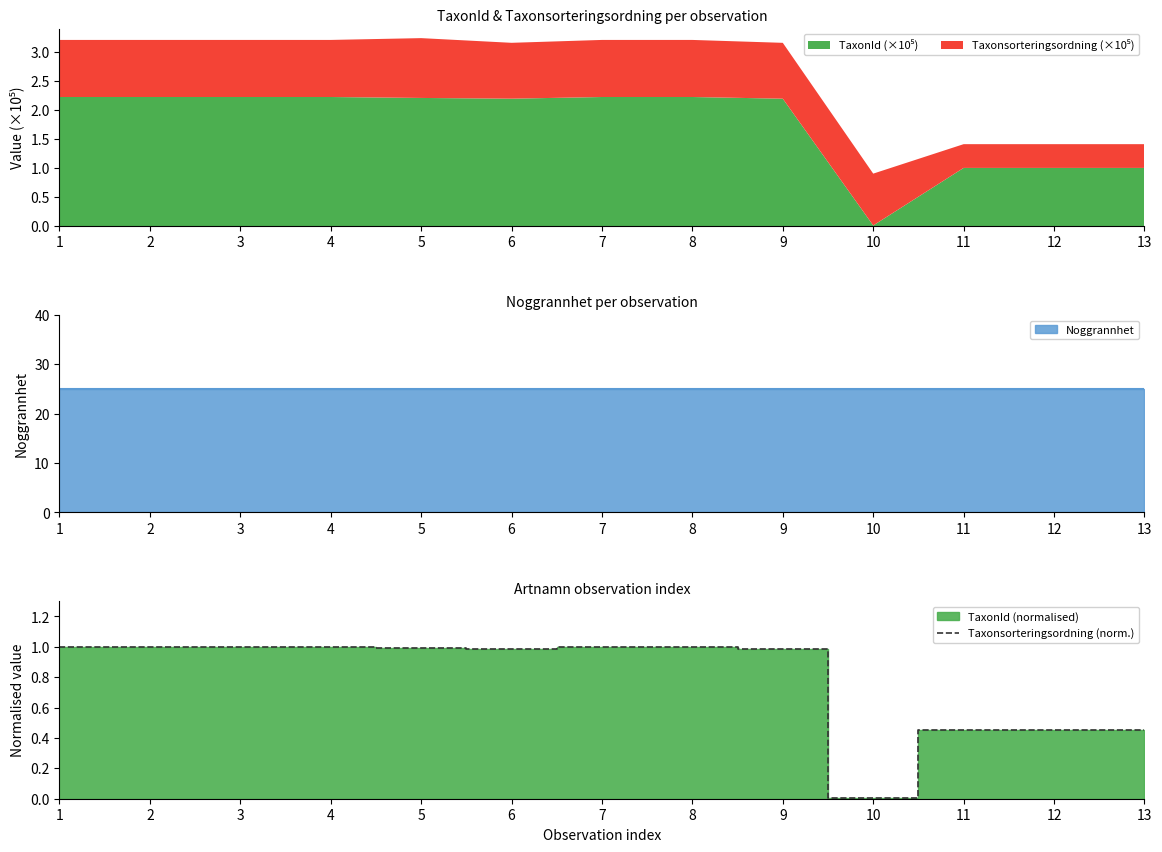

Rank the categories by value from lowest to highest.

10, 11, 12, 13, 9, 6, 5, 1, 2, 3, 4, 7, 8